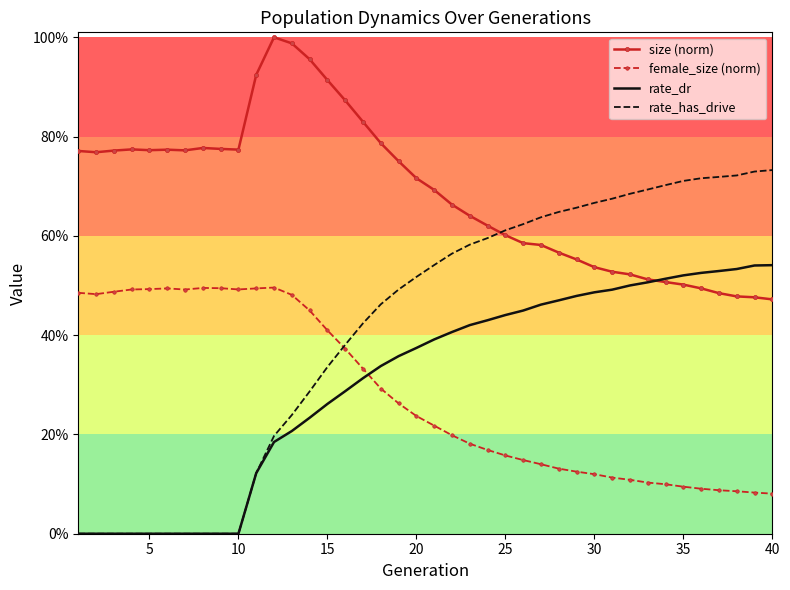

True or false: rate_dr and female_size (norm) intersect in this chart.

True